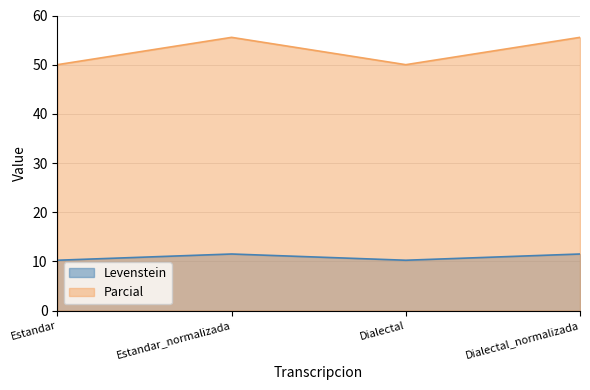

What is the label of the 2nd point from the left?

Estandar_normalizada